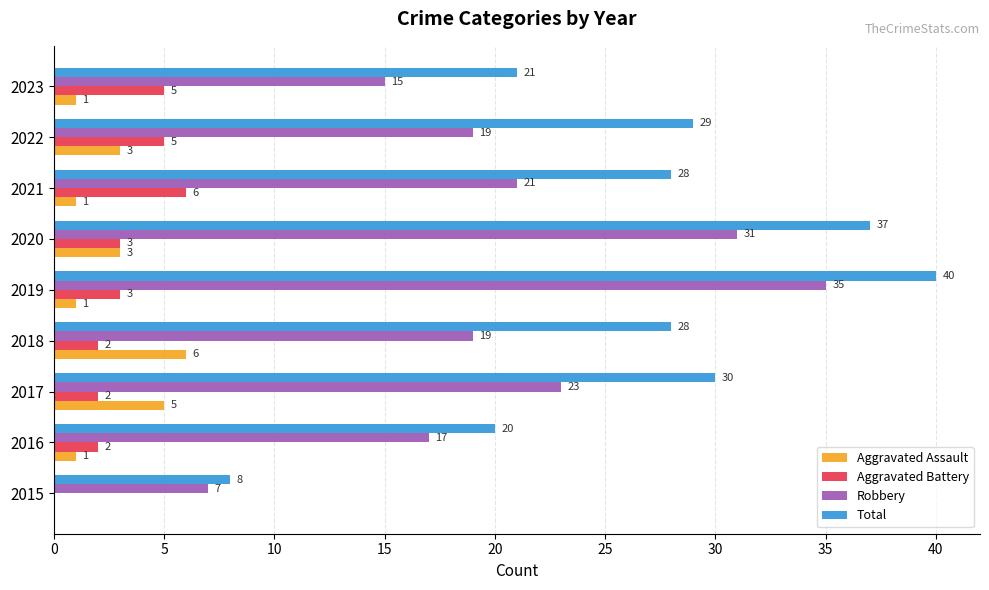

Is the value of Aggravated Battery at 2015 greater than the value of Aggravated Assault at 2019?

No